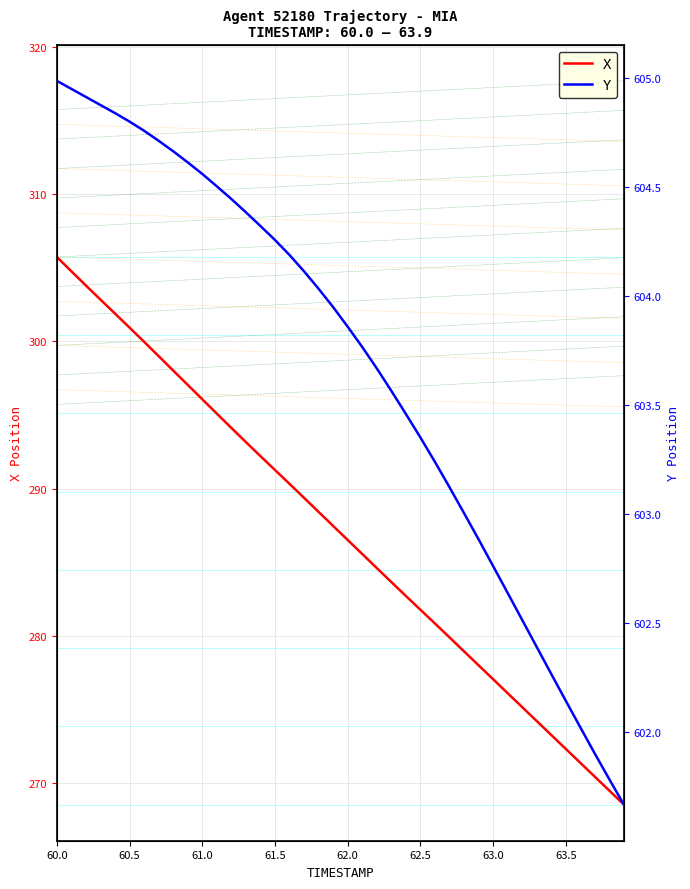

Count the number of categories in the chart.

40